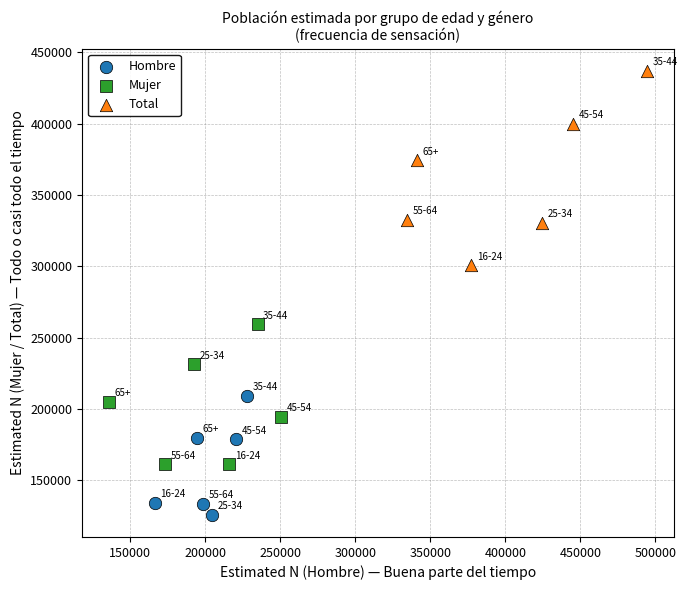

Which series has the widest spread of Y values?

Total